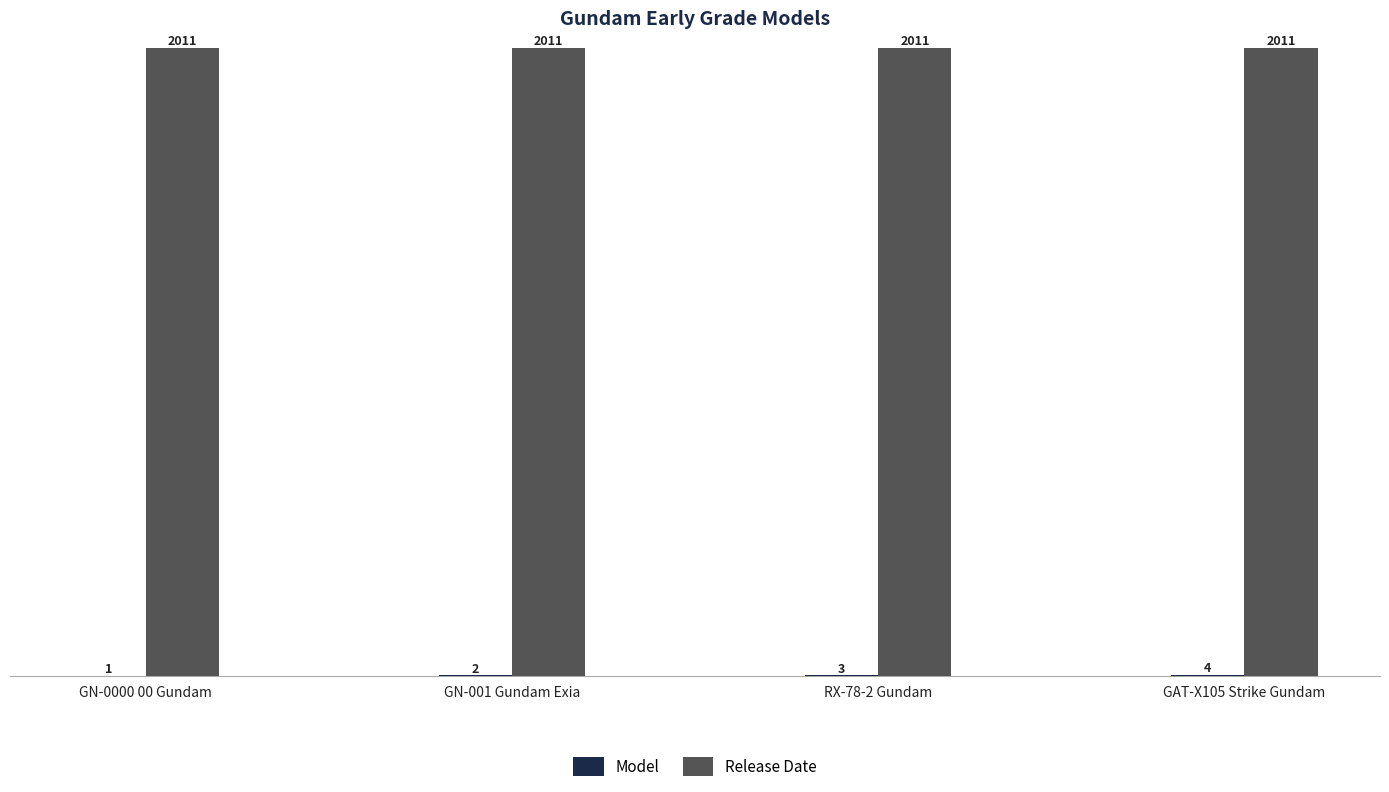

What value does the Release Date series have at RX-78-2 Gundam?

2011